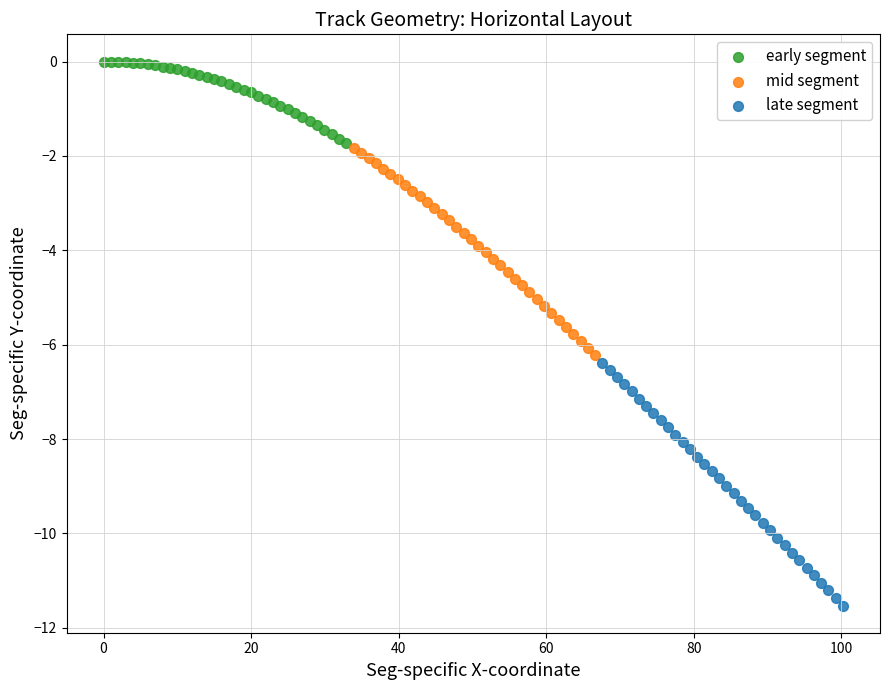

Which series contains the highest Y value?

early segment